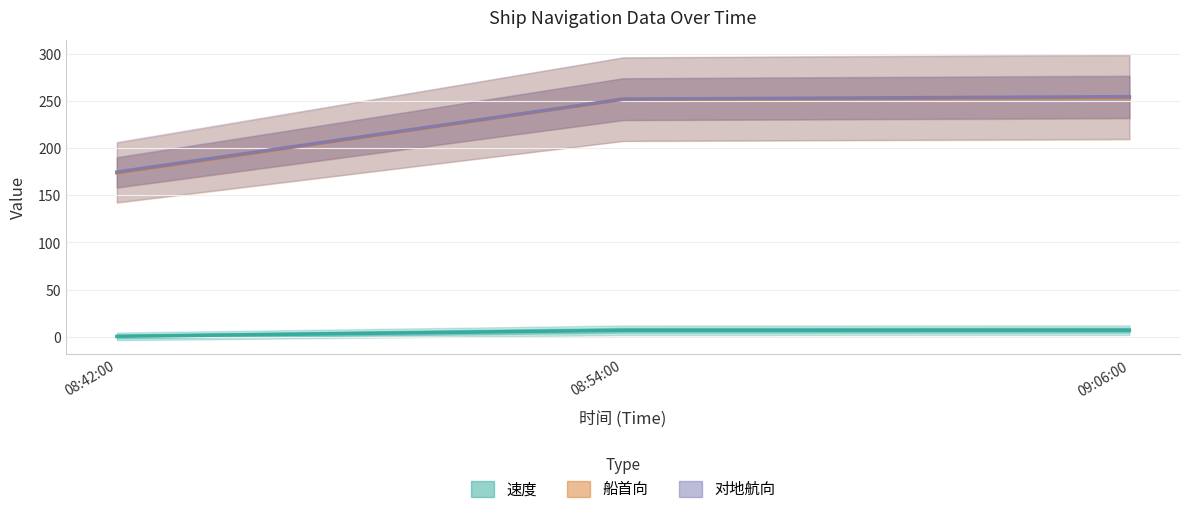

What are all the series names shown in the legend?

速度, 船首向, 对地航向